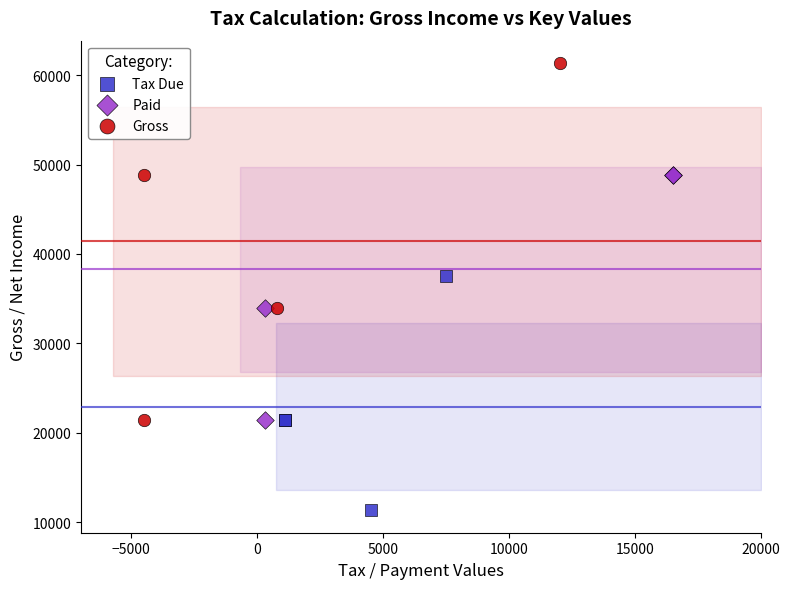

What are all the series names shown in the legend?

Tax Due, Paid, Gross